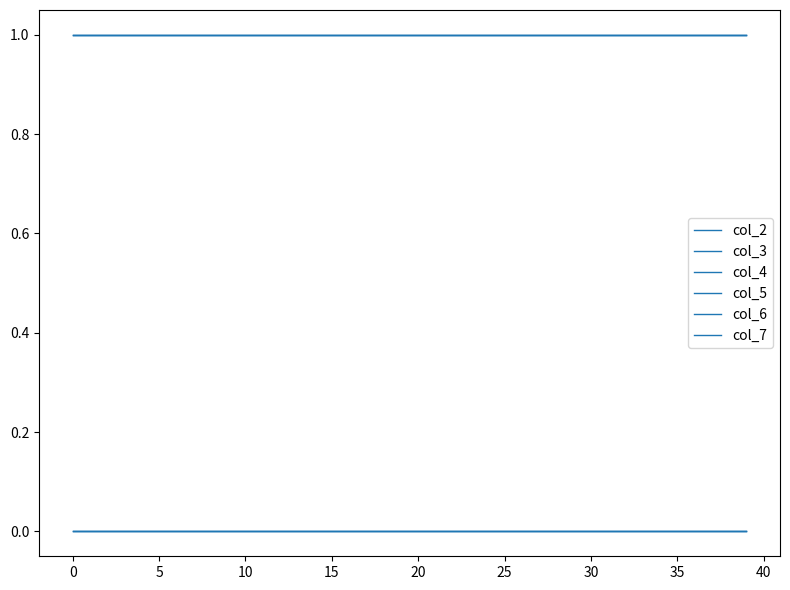

True or false: col_5 and col_2 intersect in this chart.

False